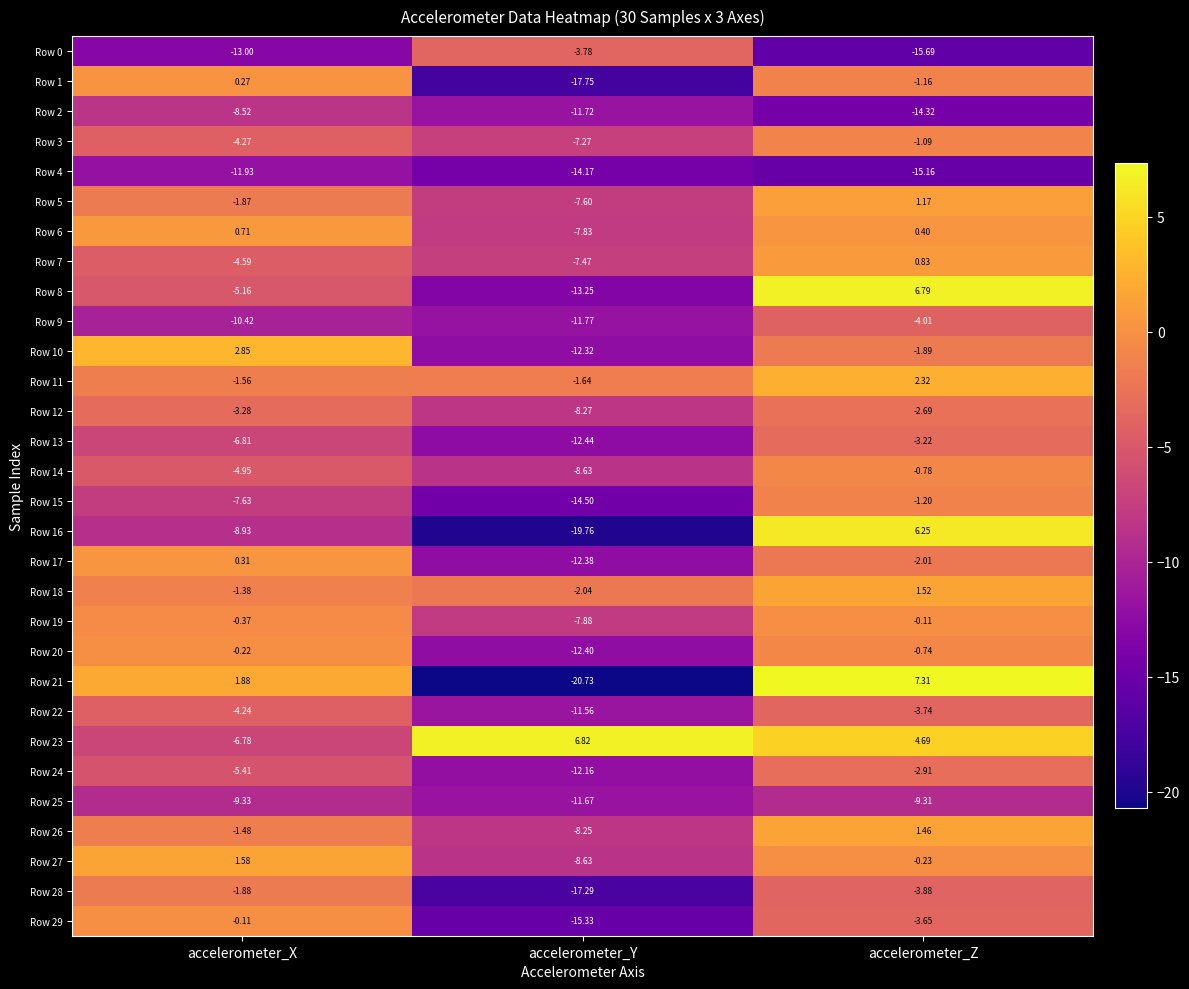

Where does the Row 7 series first go above -4?

accelerometer_Z